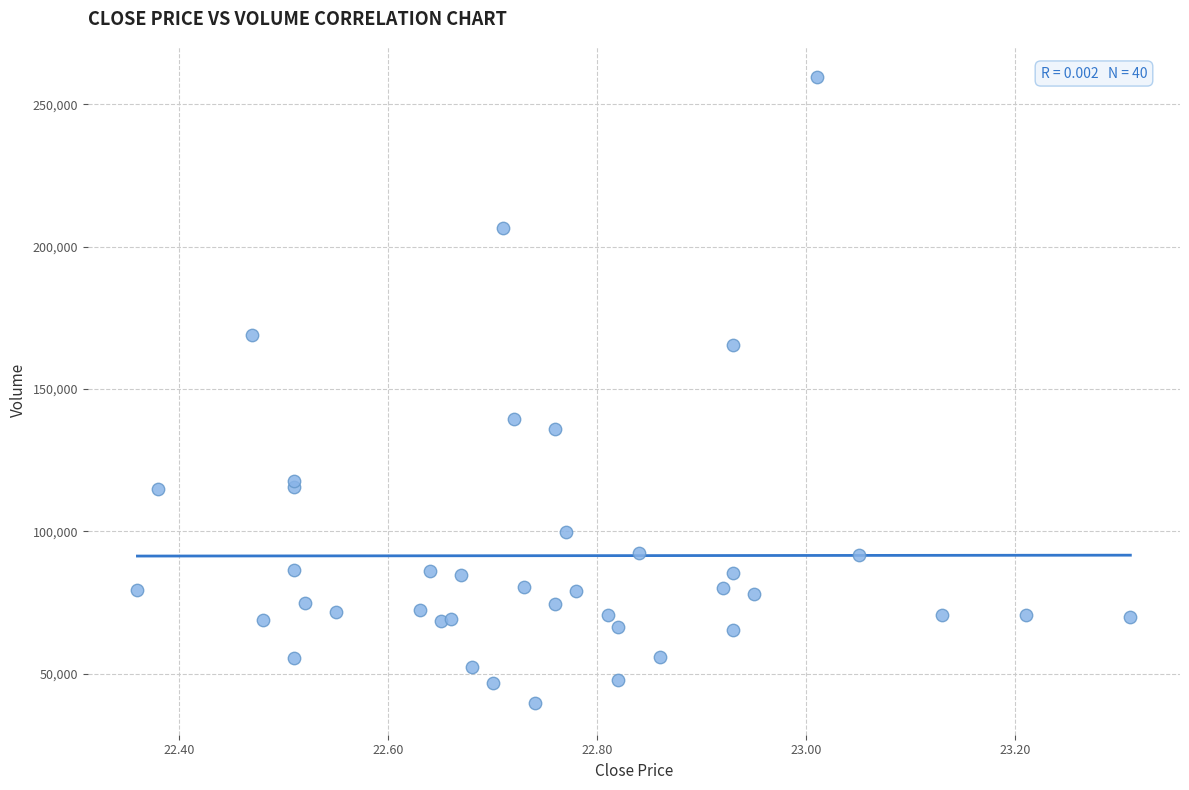

What Y value in the scatter plot is closest to 149585?

139370